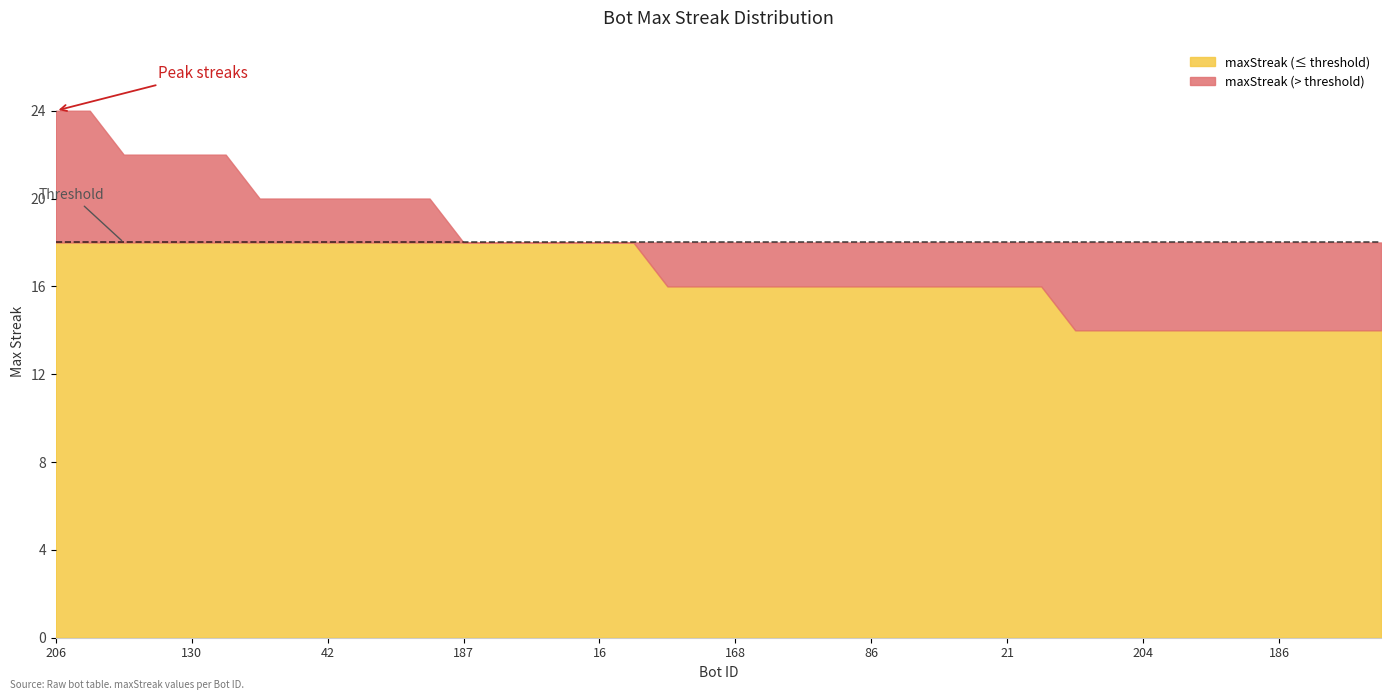

Reading left to right, transcribe all the data shown in this chart.

24	24	22	22	22	22	20	20	20	20	20	20	18	18	18	18	18	18	16	16	16	16	16	16	16	16	16	16	16	16	14	14	14	14	14	14	14	14	14	14